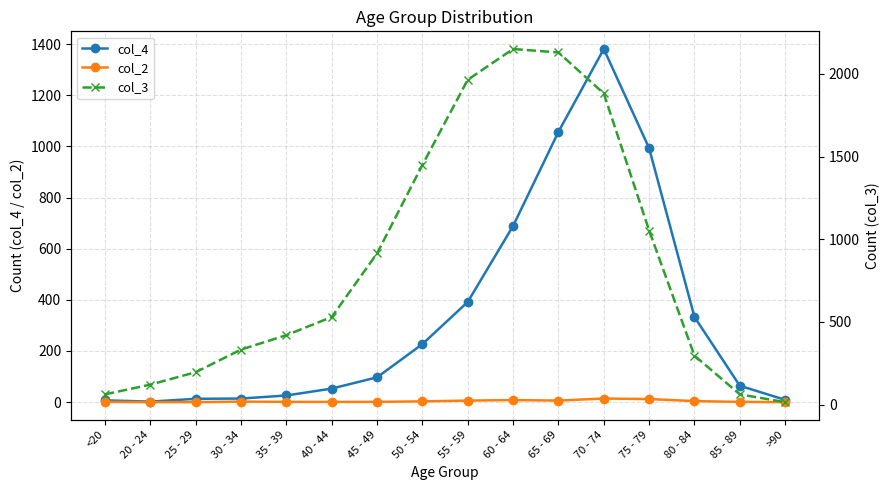

At which label is col_3 closest to 1083?

75 - 79